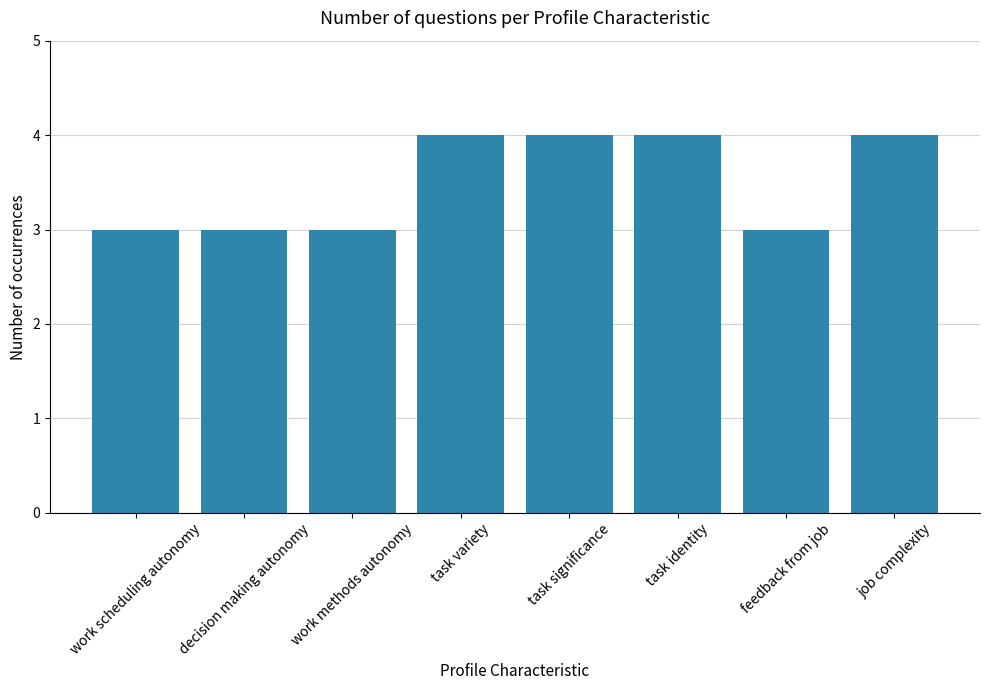

What position from the right is work methods autonomy?

6